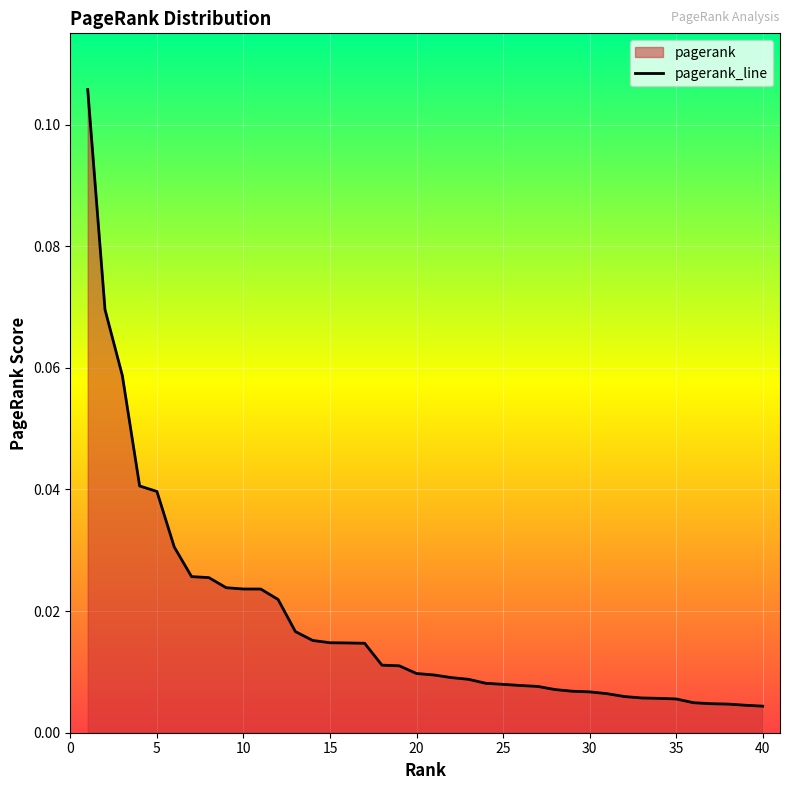

How many lines are shown in the chart?

1